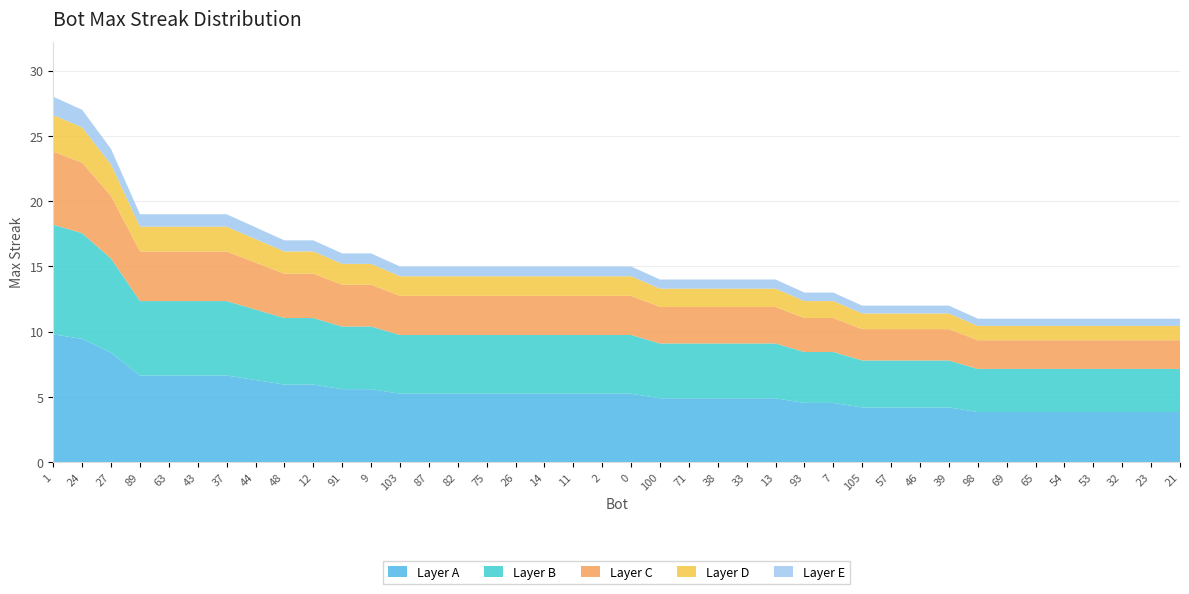

Reading left to right, what are all the values shown in this chart?

28	27	24	19	19	19	19	18	17	17	16	16	15	15	15	15	15	15	15	15	15	14	14	14	14	14	13	13	12	12	12	12	11	11	11	11	11	11	11	11